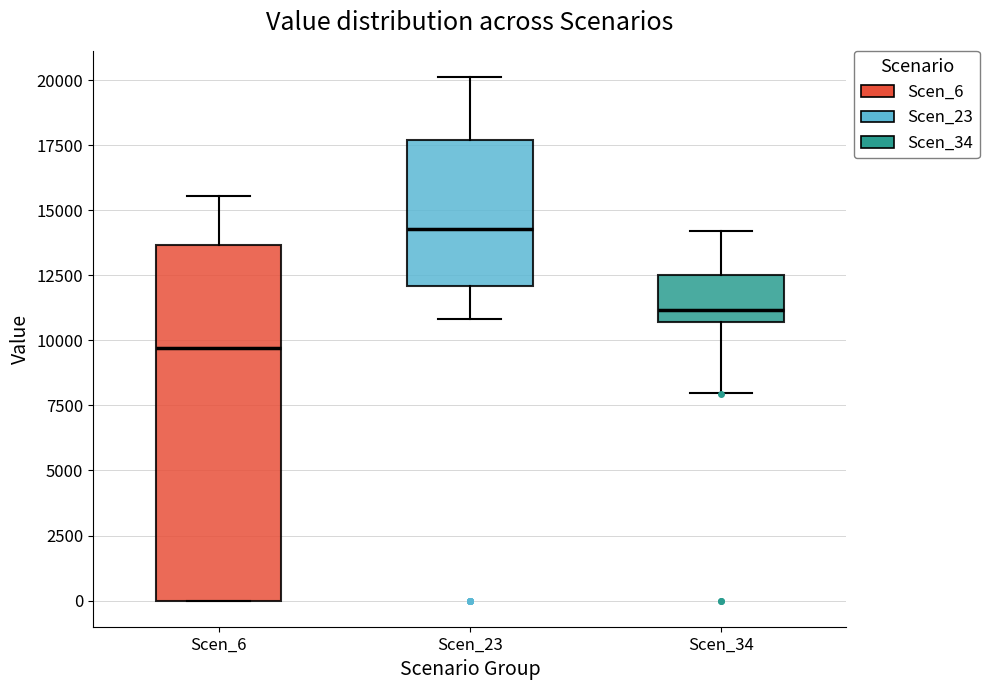

Where does the upper whisker of the box for Scen_6 end on the y-axis? The values are not printed on the chart, so give them approximately, as read against the axis.

15500